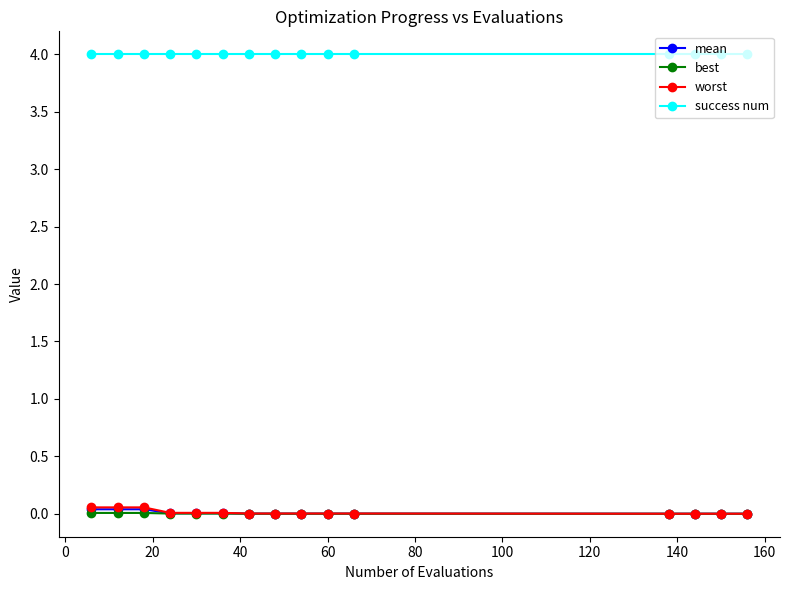

At how many categories does at least one series exceed 3?

15